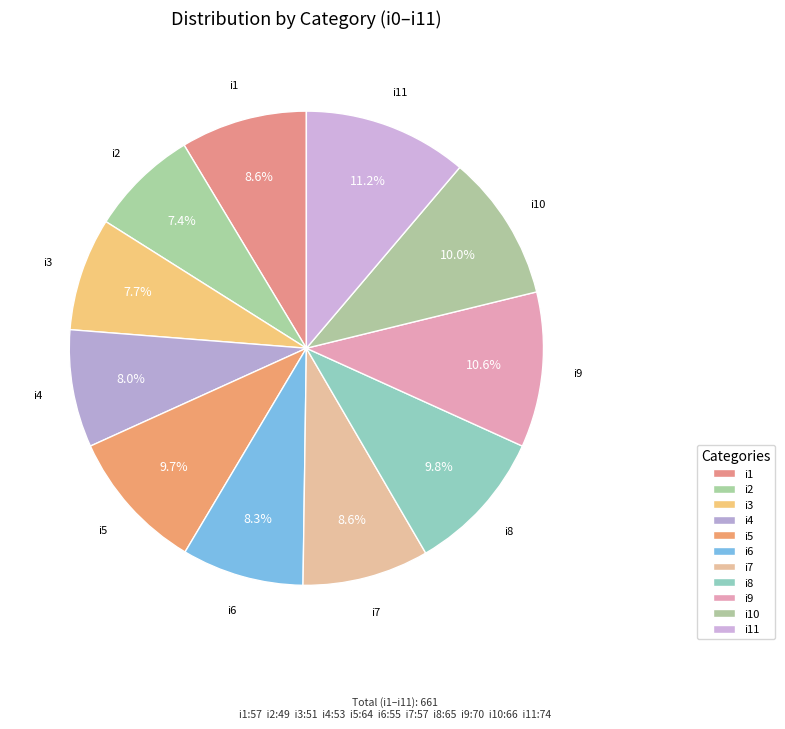

How many segments does this pie chart have?

11